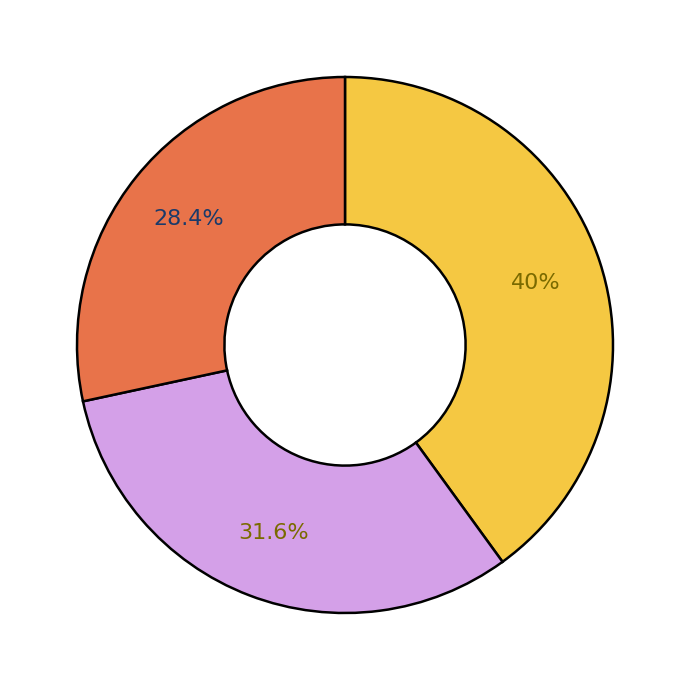

Is there a majority slice in this chart?

No